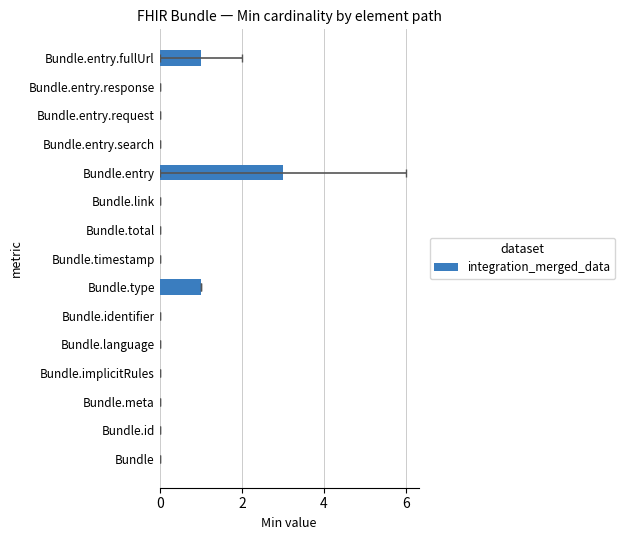

Is it true that the value at 2 is -1?

False